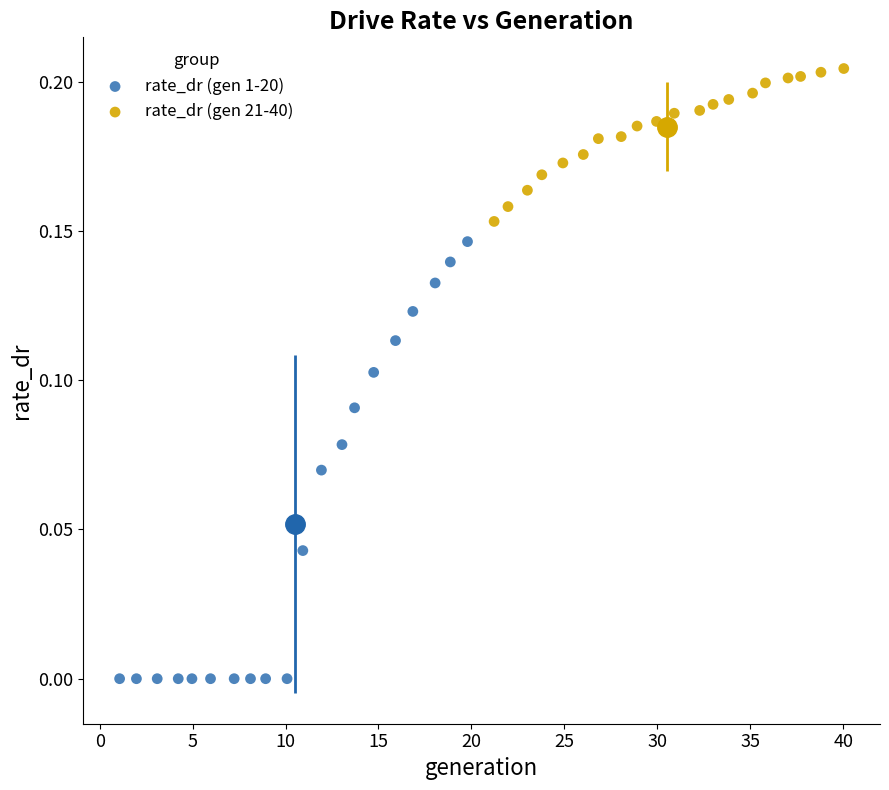

Which series reaches the maximum Y coordinate?

rate_dr (gen 21-40)